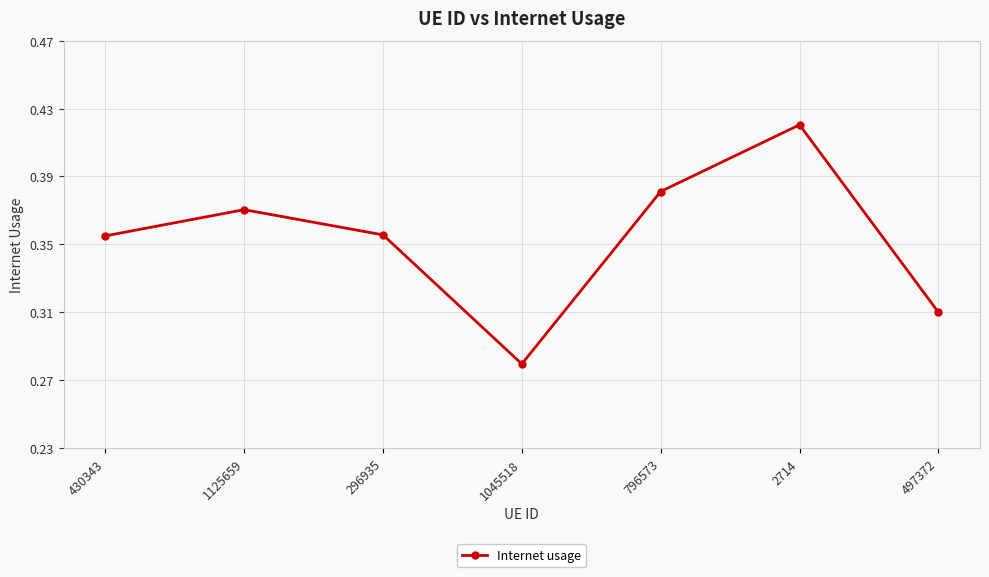

At which category does the chart reach its minimum across all series?

1045518